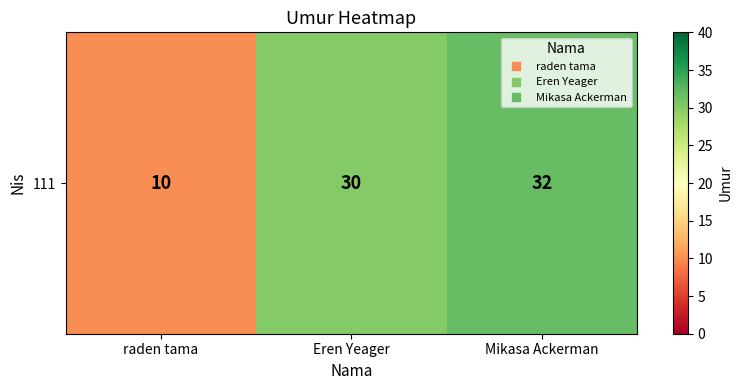

List the labels in order of value, largest first.

Mikasa Ackerman, Eren Yeager, raden tama